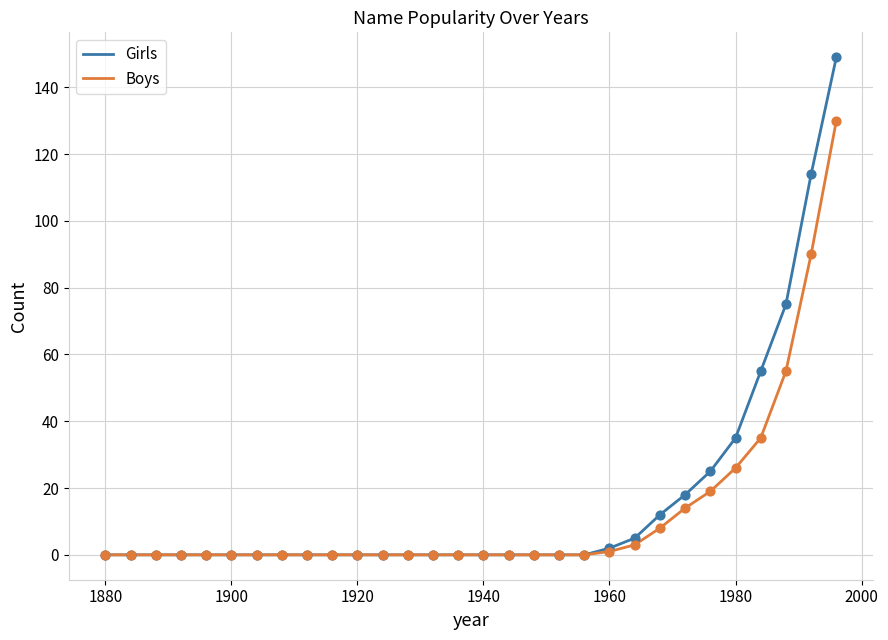

Which series has the largest range (max minus min)?

Girls